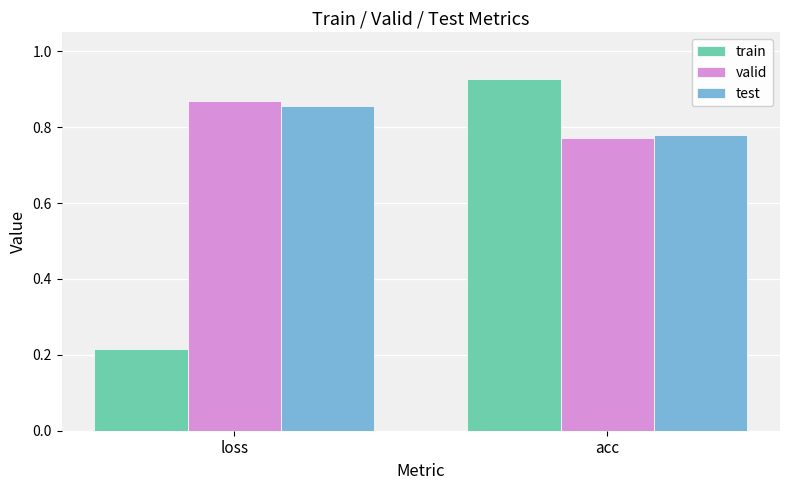

How many data points does each series have?

2